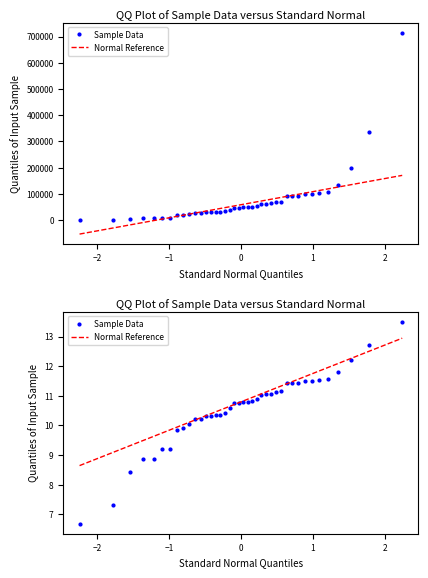

What is the smallest value displayed?

6.7